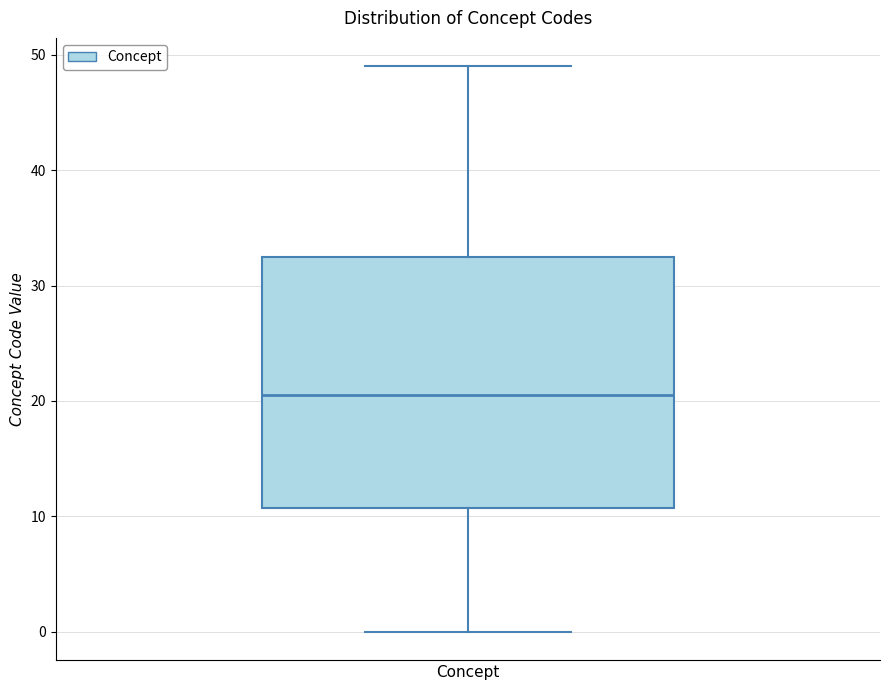

Transcribe this box plot: give where the median line is, the range the box spans, and where the two whiskers end, as read against the y-axis. The values are not printed on the chart, so give them approximately, as read against the axis.

median 21, box 11 to 33, whiskers 0 to 49